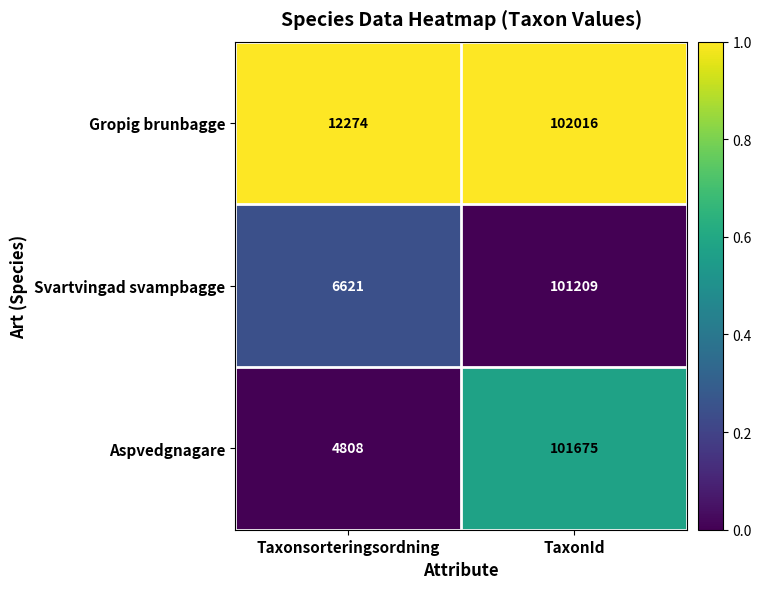

Is the value of Gropig brunbagge at TaxonId greater than the value of Svartvingad svampbagge at TaxonId?

Yes